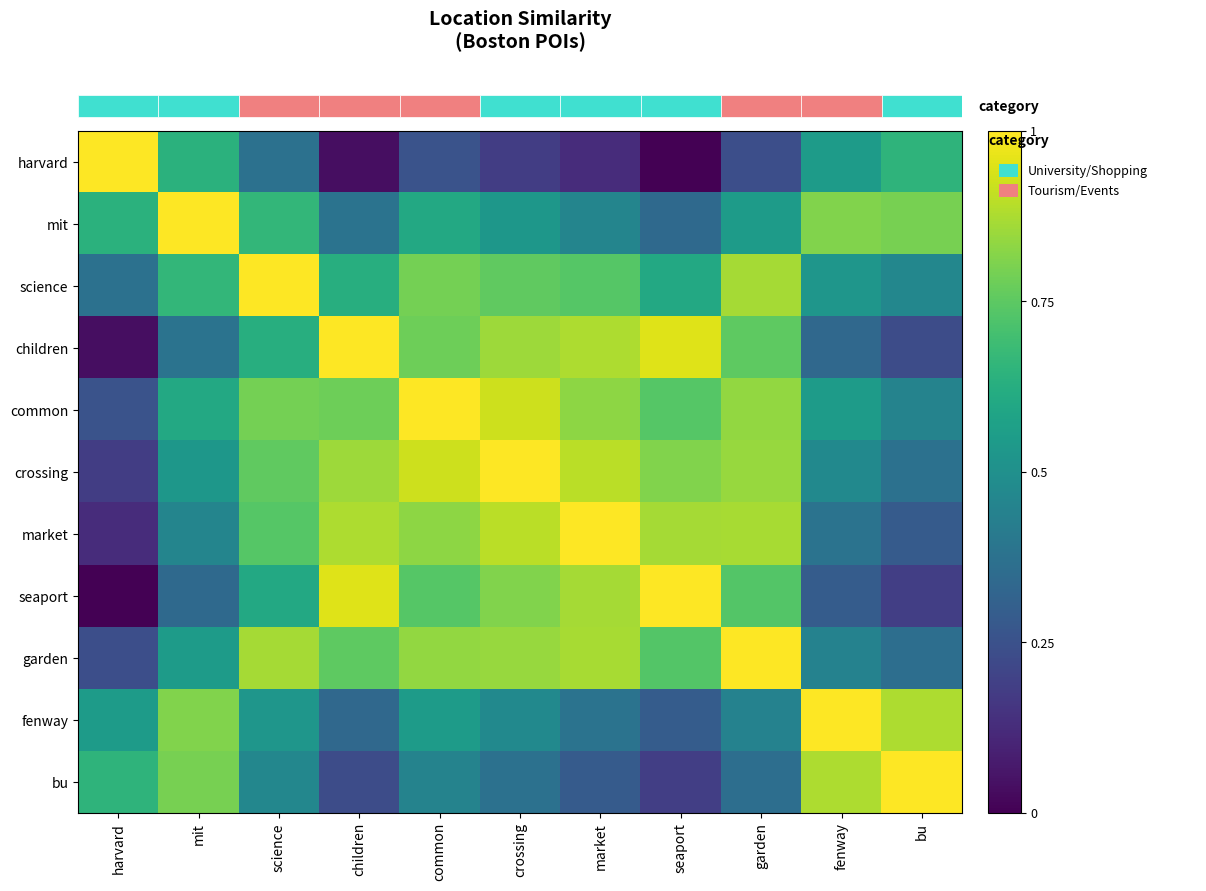

Where is garden nearest to the value 0?

harvard